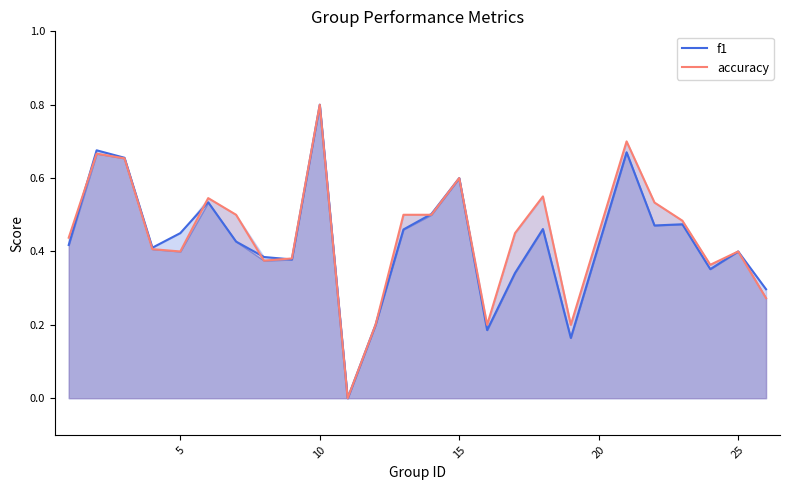

After their last crossing, which series has the higher values: accuracy or f1?

f1